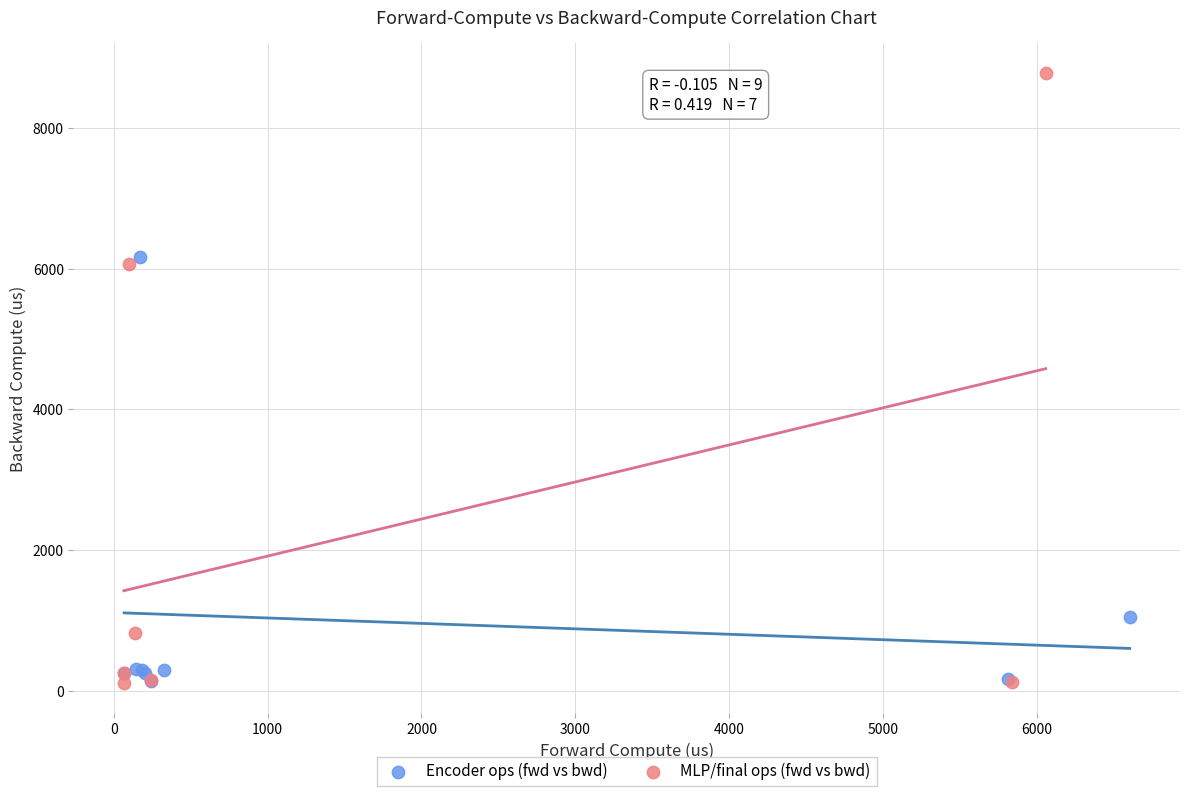

Which series has the largest Y range (max minus min)?

MLP/final ops (fwd vs bwd)